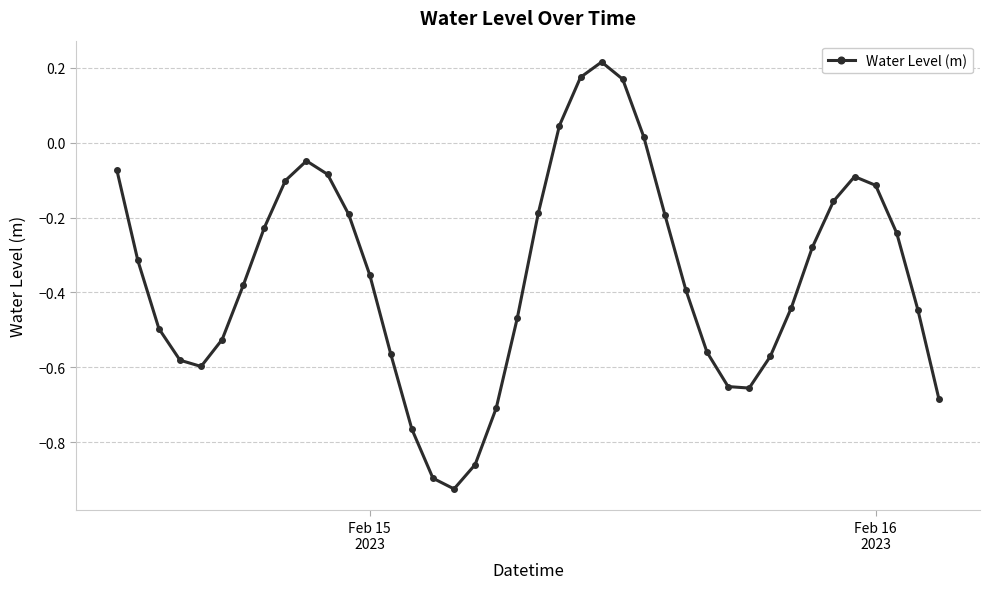

How many points are higher than both their immediate neighbors (excluding endpoints)?

3